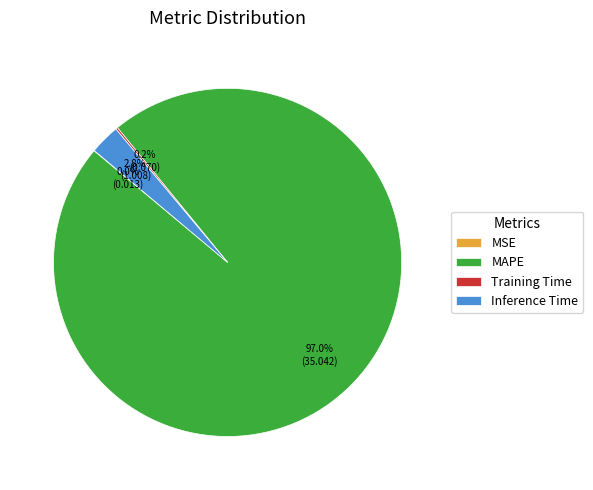

What is the majority slice?

MAPE